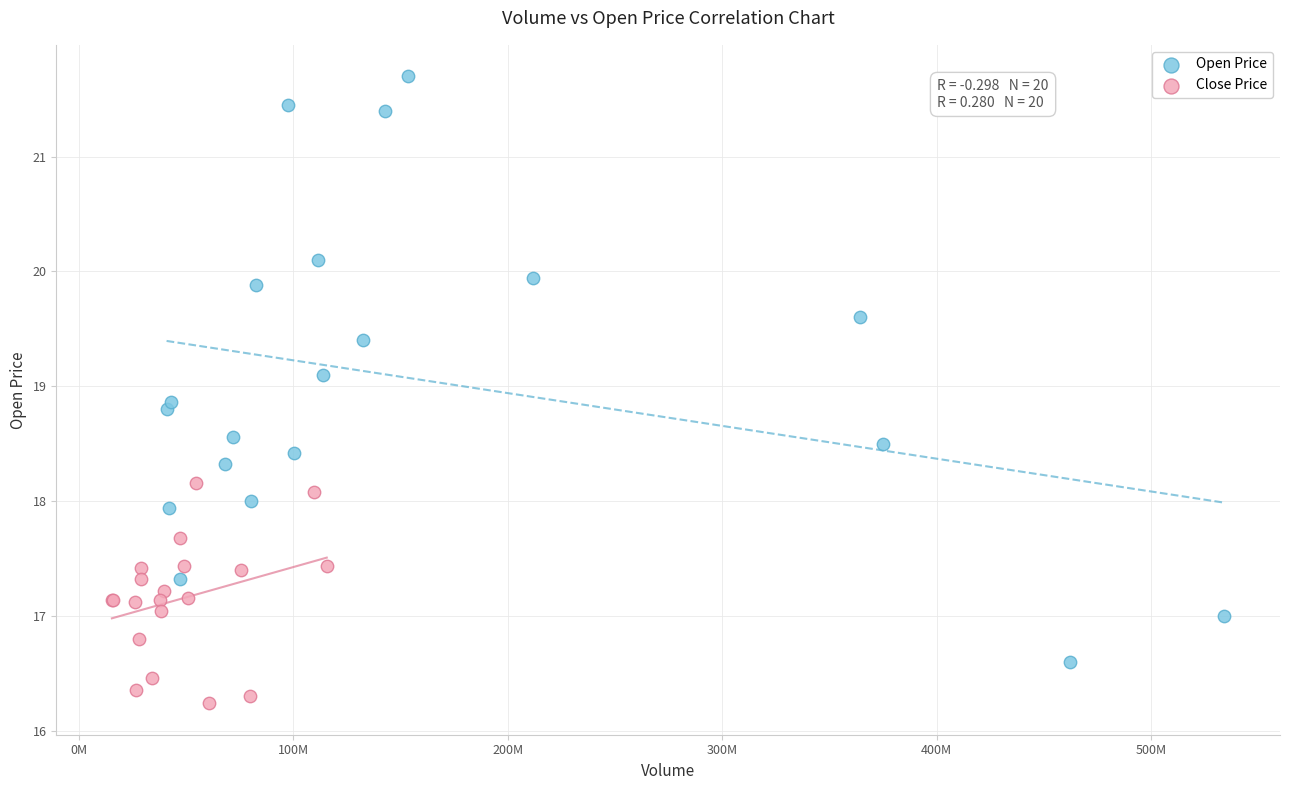

What are all the series names shown in the legend?

Open Price, Close Price